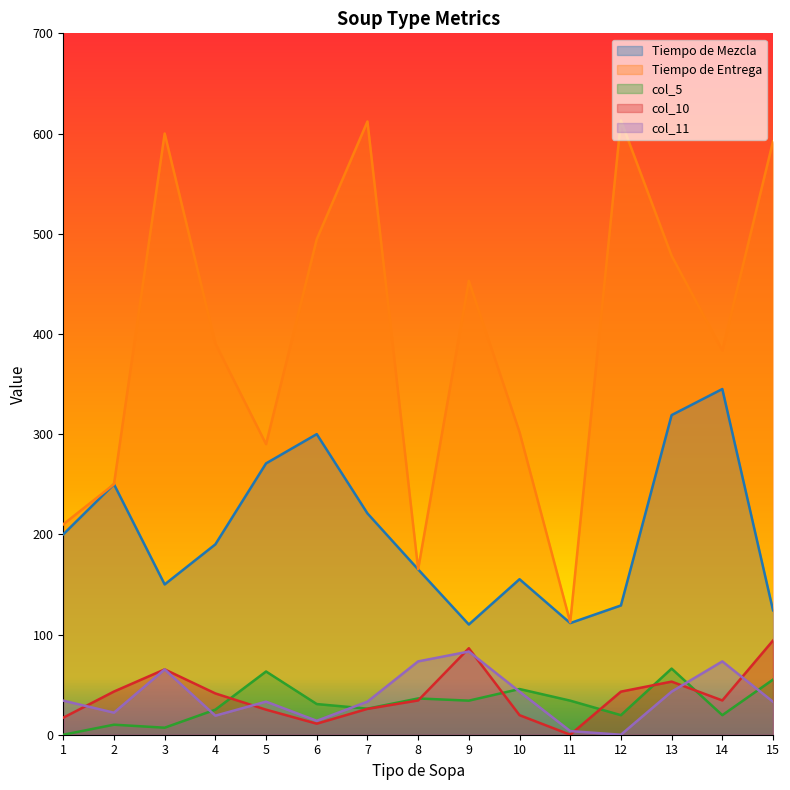

Reading left to right, extract all data points from this chart.

Tiempo de Mezcla: 200.0	250.0	150.0	190.0	270.8	300.0	220.9	165.0	110.0	155.2	111.4	129.0	319.0	345.0	124.2
Tiempo de Entrega: 210.0	250.0	600.0	390.4	290.0	494.5	612.0	165.3	452.9	302.0	112.2	613.0	478.0	383.5	592.1
col_5: 0.0	10.0	7.0	25.0	63.1	30.6	26.0	36.2	34.0	45.6	34.0	19.5	66.0	19.5	55.0
col_10: 17.0	43.1	65.2	41.2	25.0	11.0	25.8	34.2	86.3	19.5	0.0	43.0	53.0	34.2	94.0
col_11: 34.0	22.0	65.2	19.0	33.0	13.9	33.0	73.2	83.0	43.0	3.6	0.0	43.0	73.2	32.9